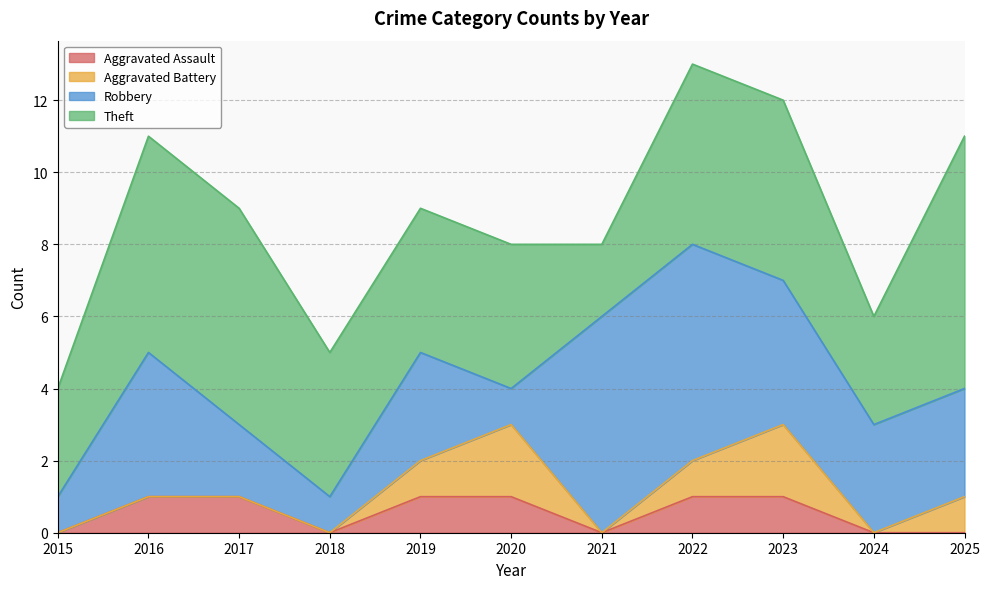

Which series has the largest range (max minus min)?

Robbery